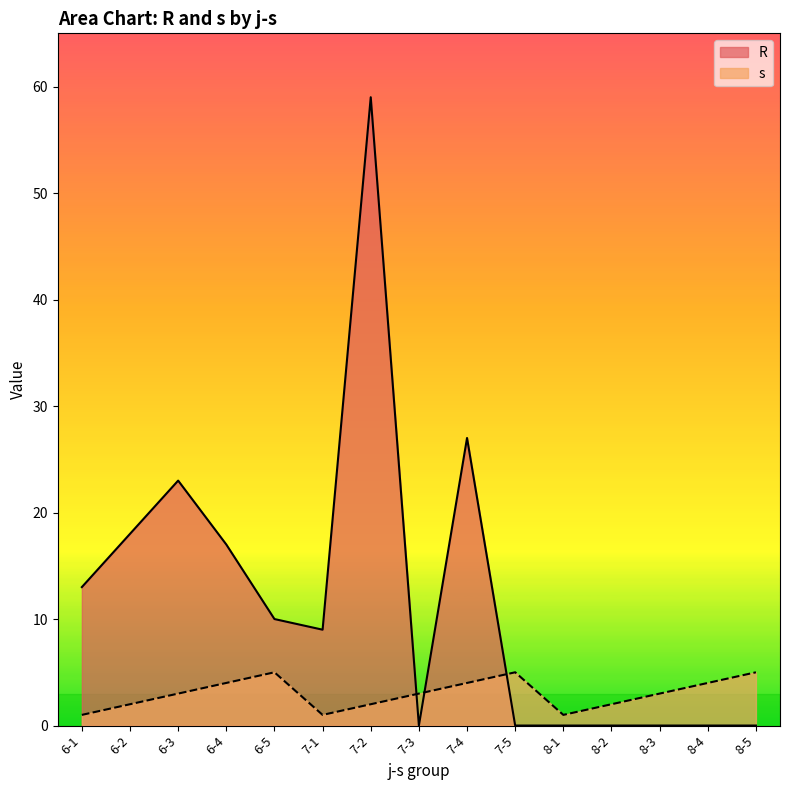

What are all the series names shown in the legend?

R, s